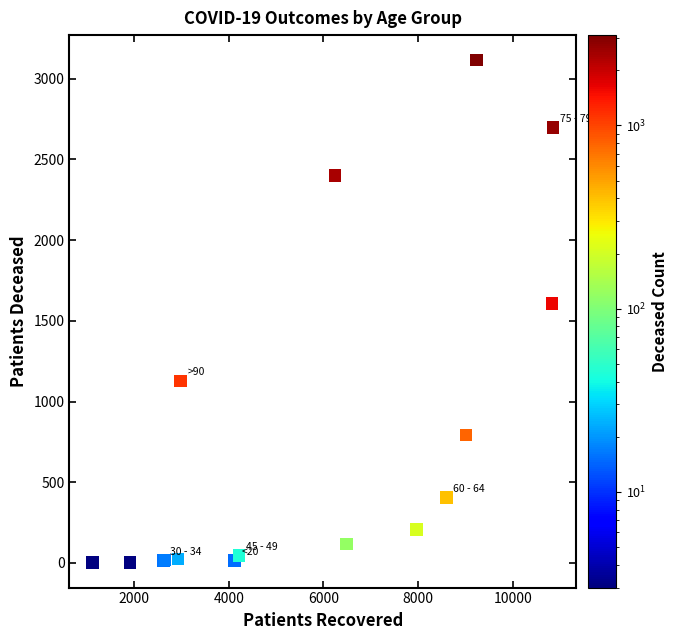

What Y value in the scatter plot is closest to 1558?

1606